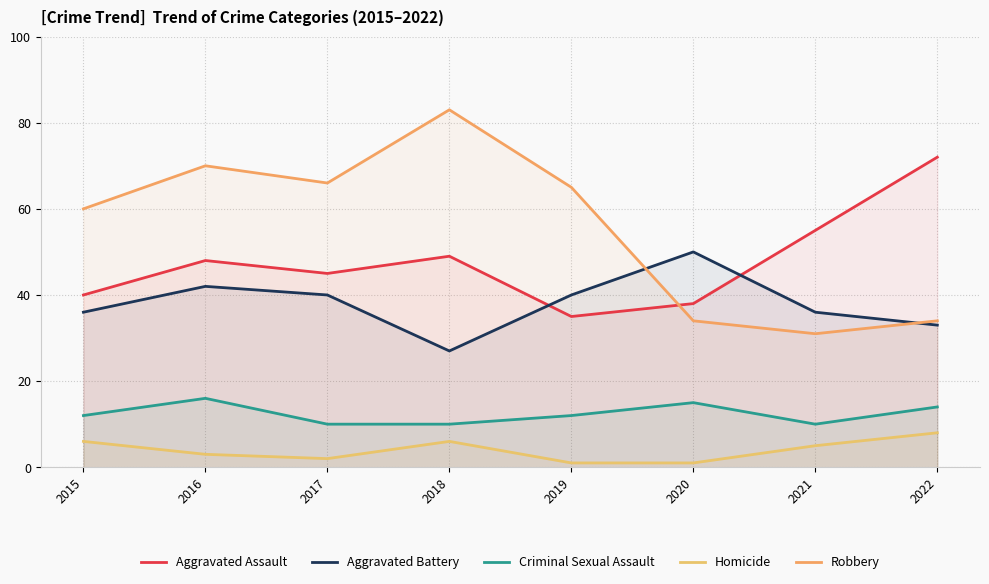

The value of Homicide at 2020 is 1. True or false?

True